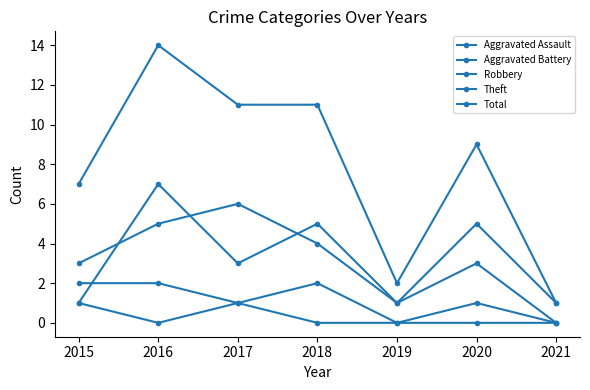

How many lines are shown in the chart?

5